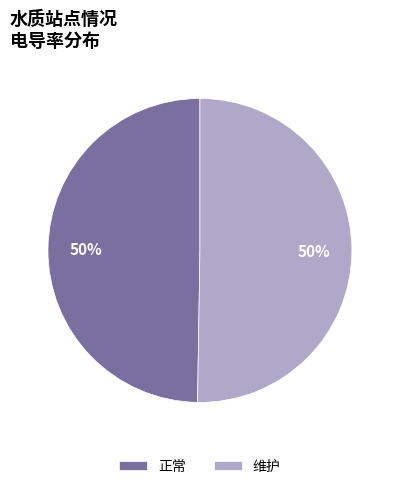

Is the sum of 正常 and 维护 greater than half?

Yes